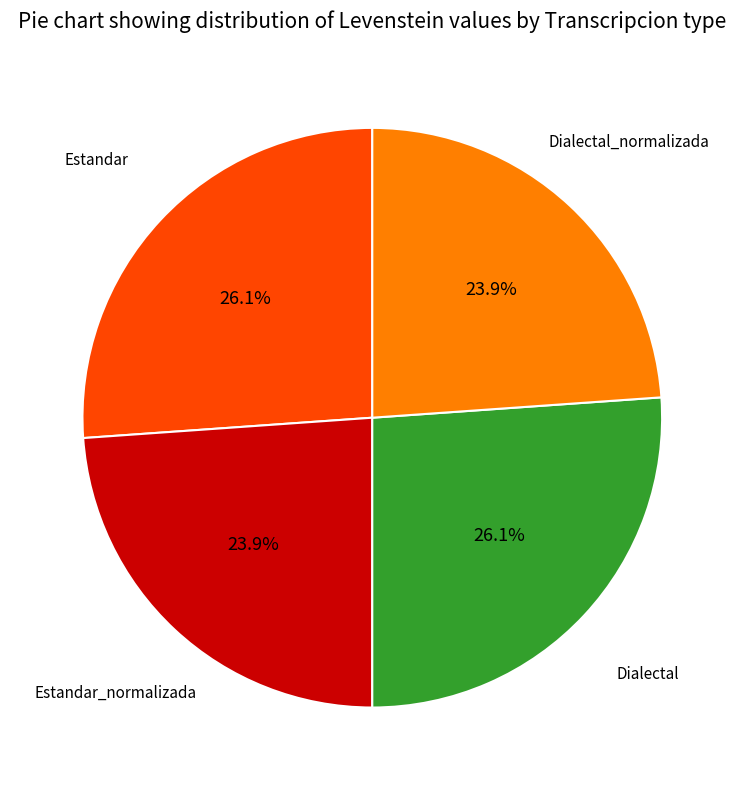

Is there a majority slice in this chart?

No